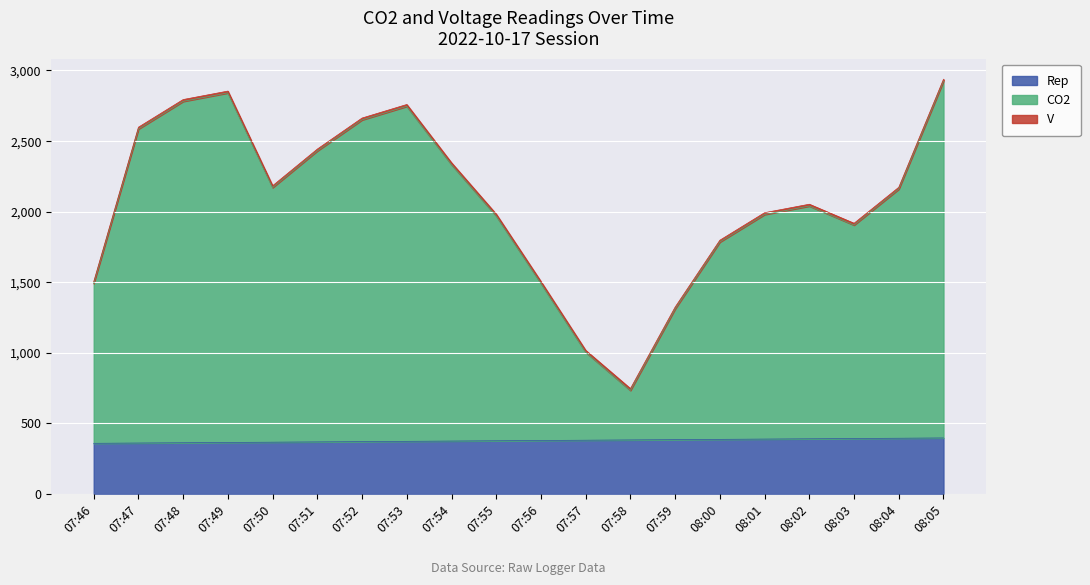

How many lines are shown in the chart?

3